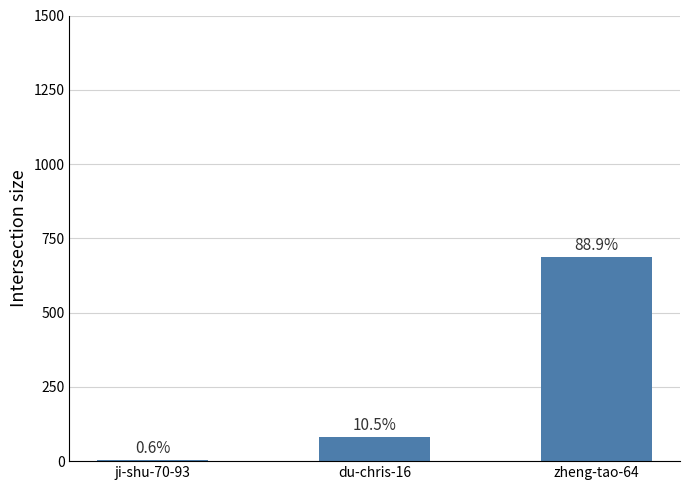

What is the difference between the second highest and minimum values?

76